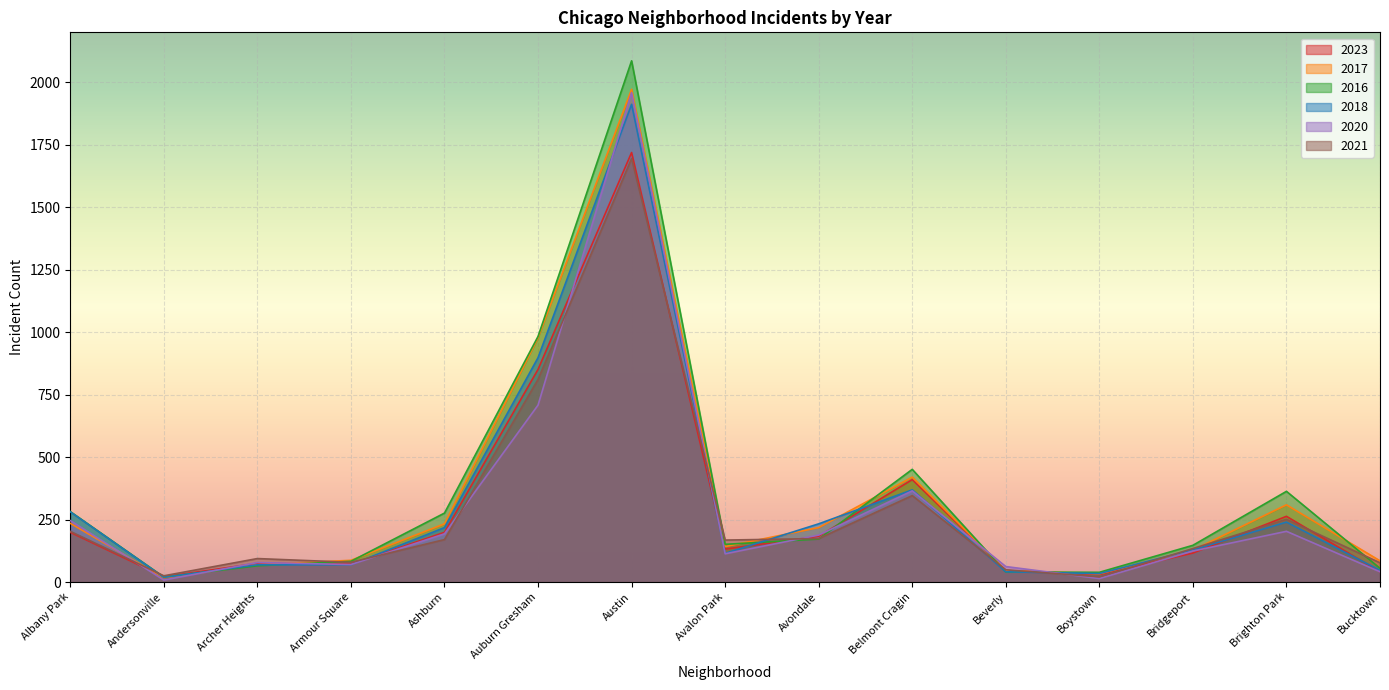

Reading left to right, list all the values displayed in this chart.

2023: 199	21	75	72	199	851	1719	132	183	410	46	30	116	263	41
2017: 235	17	69	87	233	978	1972	142	218	420	46	33	128	309	85
2016: 282	20	65	83	276	983	2086	151	172	451	40	39	147	363	55
2018: 281	19	69	69	218	898	1912	115	233	369	41	34	129	240	47
2020: 246	8	78	70	193	708	1959	113	188	365	62	14	124	203	41
2021: 203	25	94	79	170	811	1695	168	174	346	49	21	134	251	77